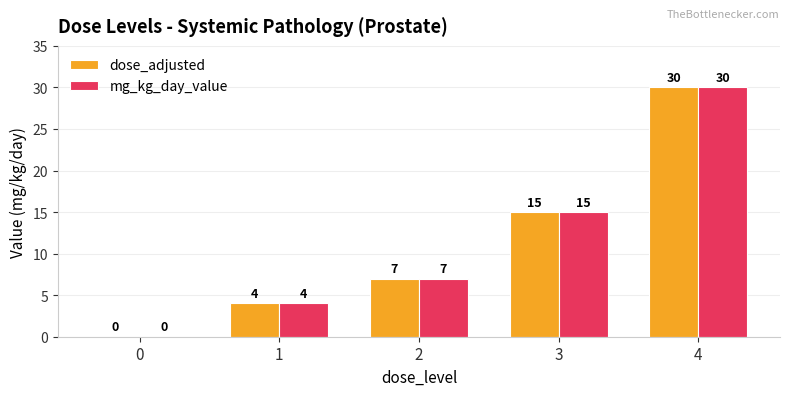

What is the sum of the mg_kg_day_value values at 0 and 2?

7